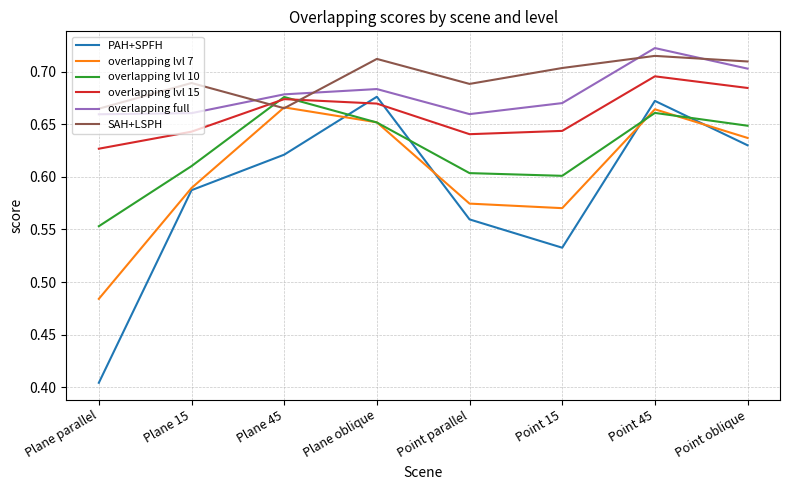

What is the total value across all series at Point parallel?

3.7